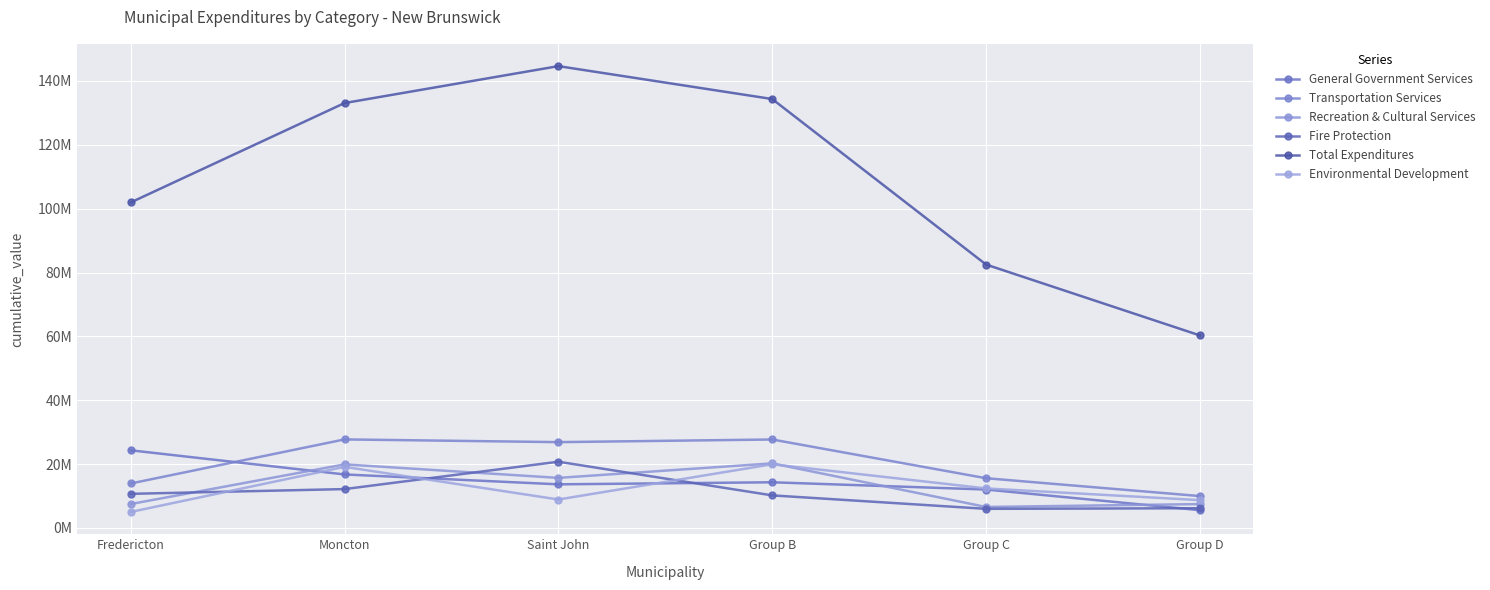

True or false: Total Expenditures and Fire Protection intersect in this chart.

False